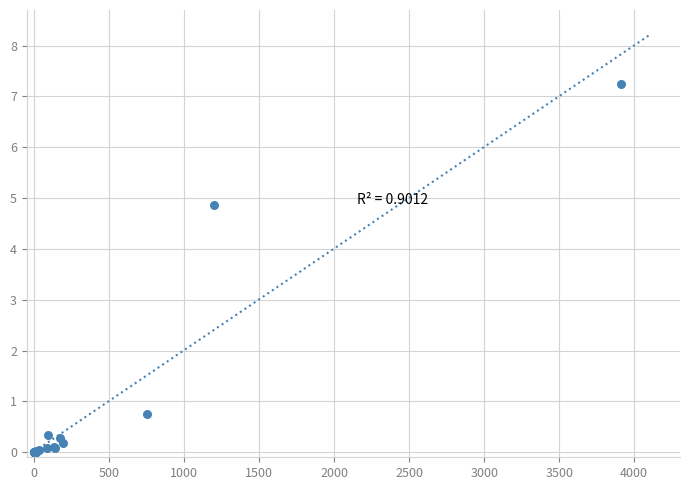

What Y value in the scatter plot is closest to 3?

4.9